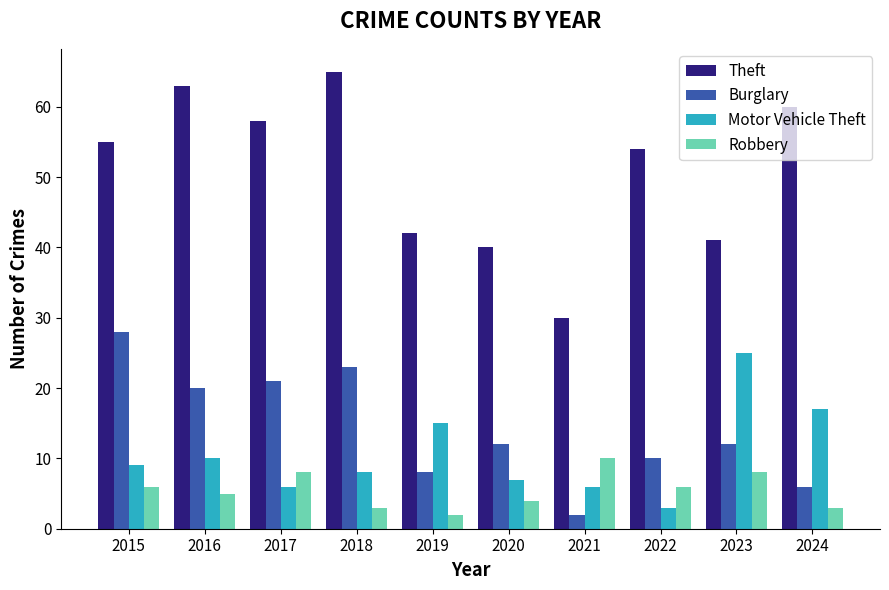

Which series has the widest spread of values?

Theft